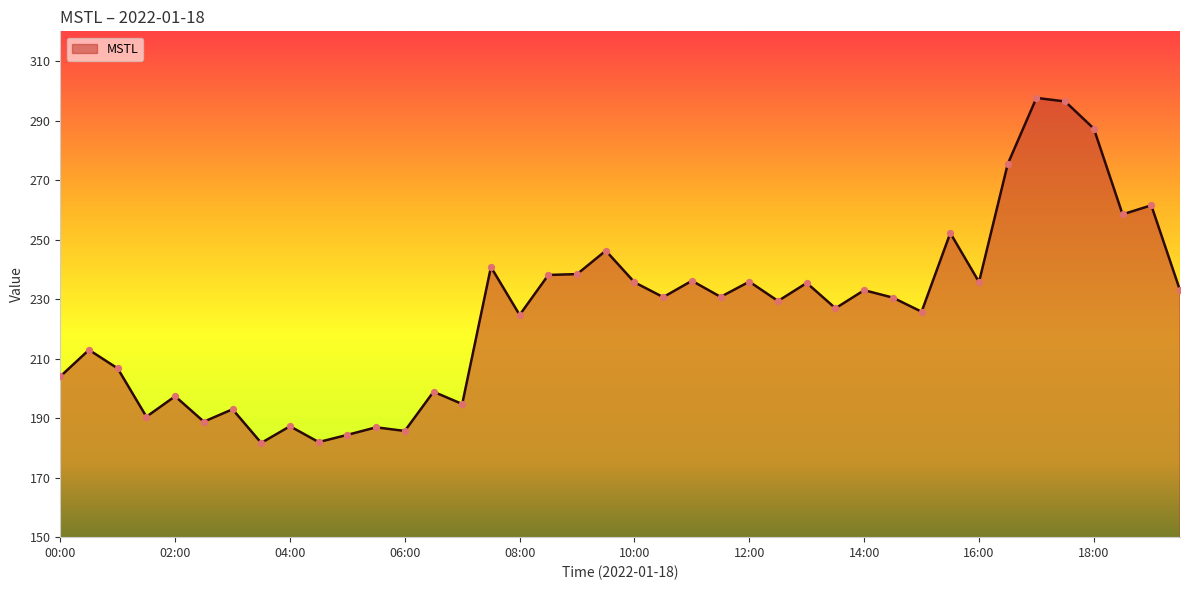

What is the difference between the maximum and minimum values?

116.0